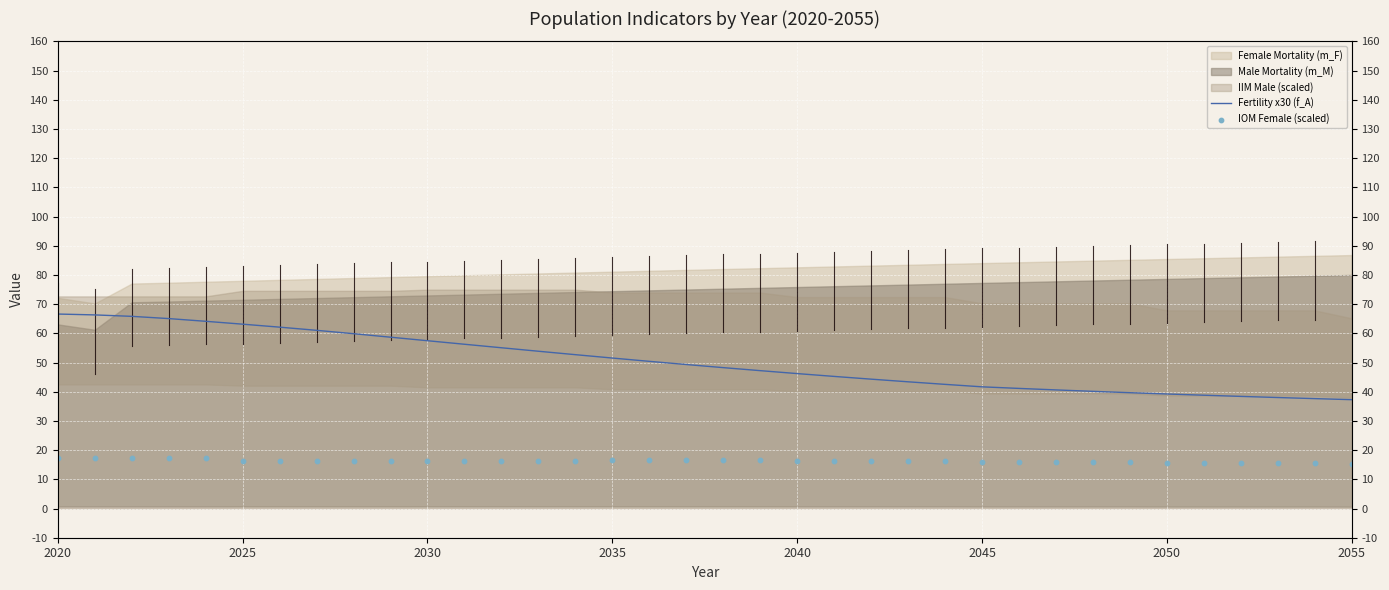

At which category is the sum across all series the highest?

2020